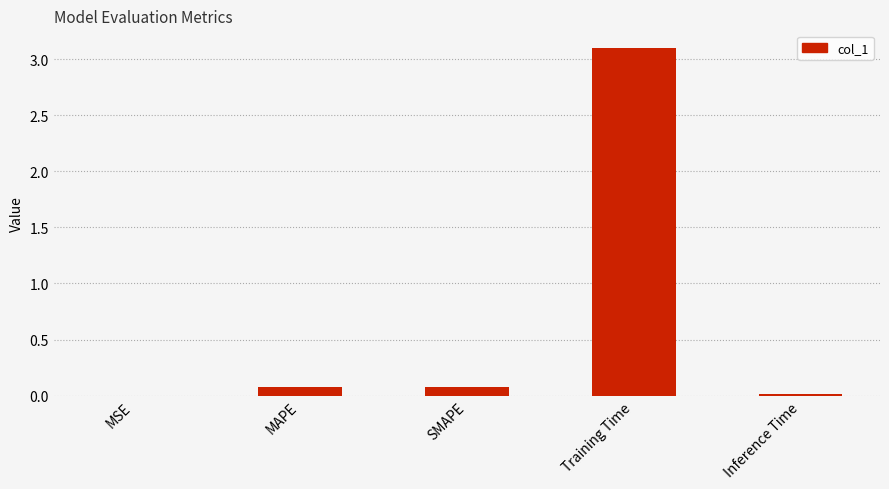

What is the greatest value displayed?

3.1